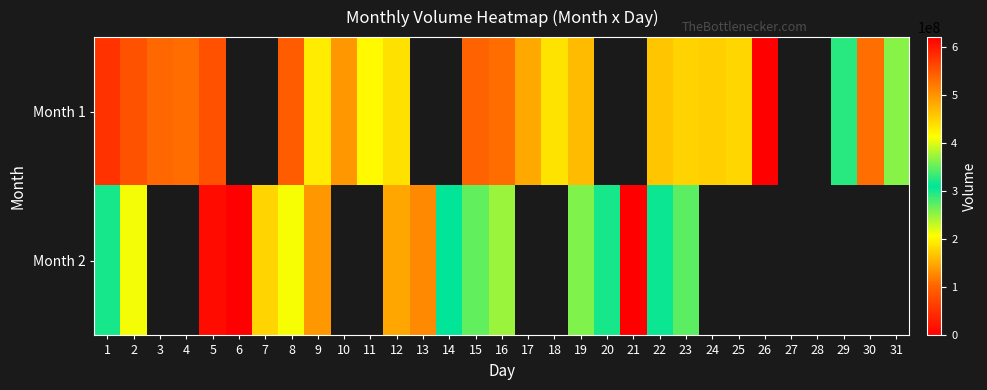

How many values in the Month 1 series exceed 175592863?

9